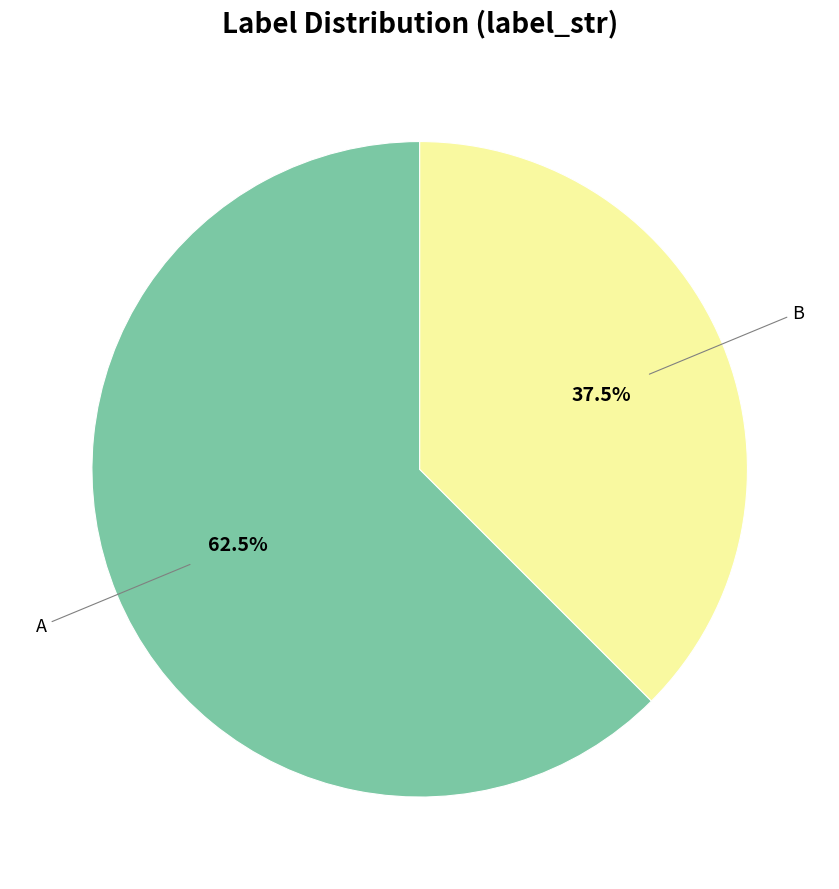

Is there any slice that represents more than half of the pie?

Yes